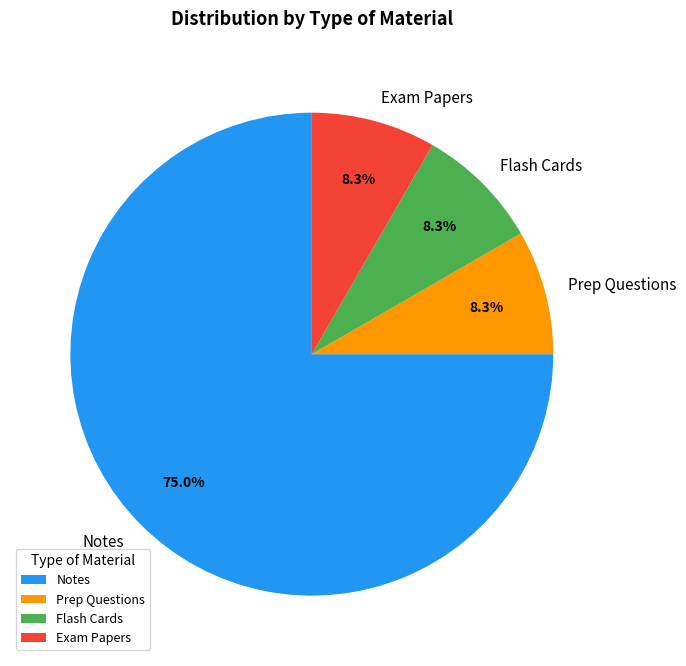

What percentage is the Notes slice, to the nearest percent?

75%